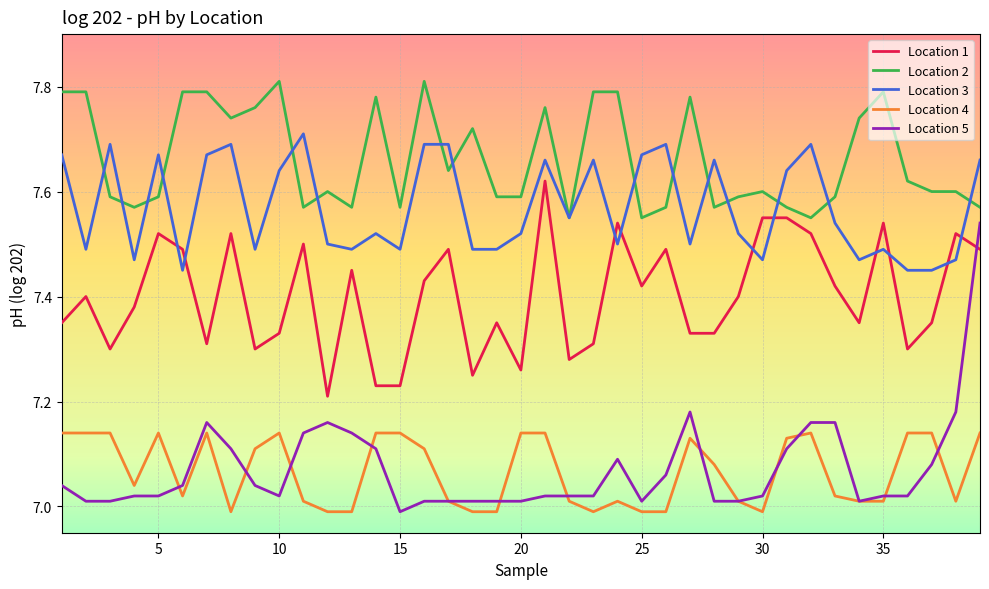

What are all the series names shown in the legend?

Location 1, Location 2, Location 3, Location 4, Location 5